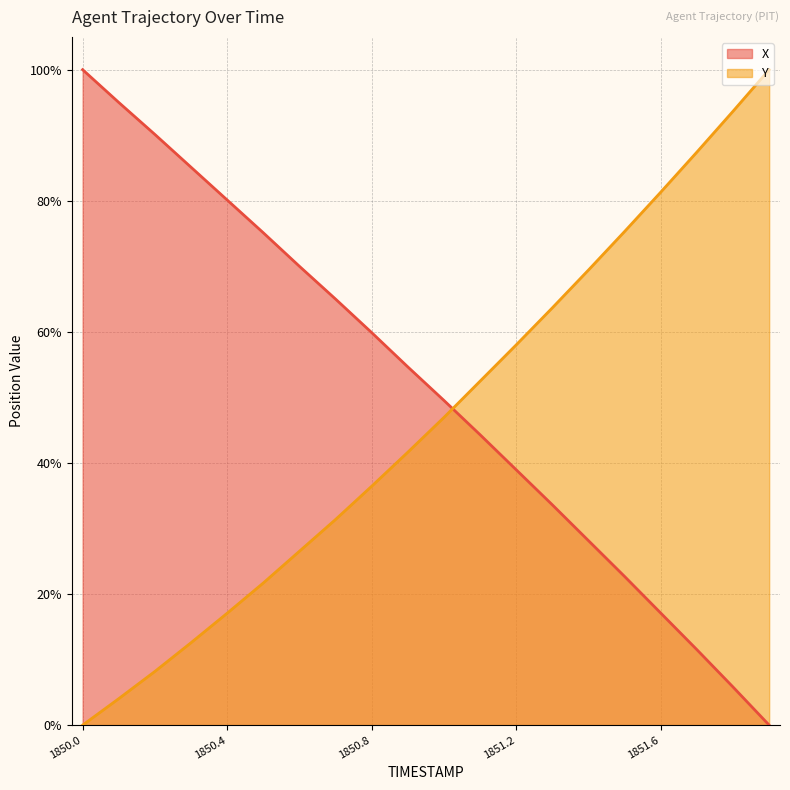

What is the total value across all series at 1851.6?

98.4